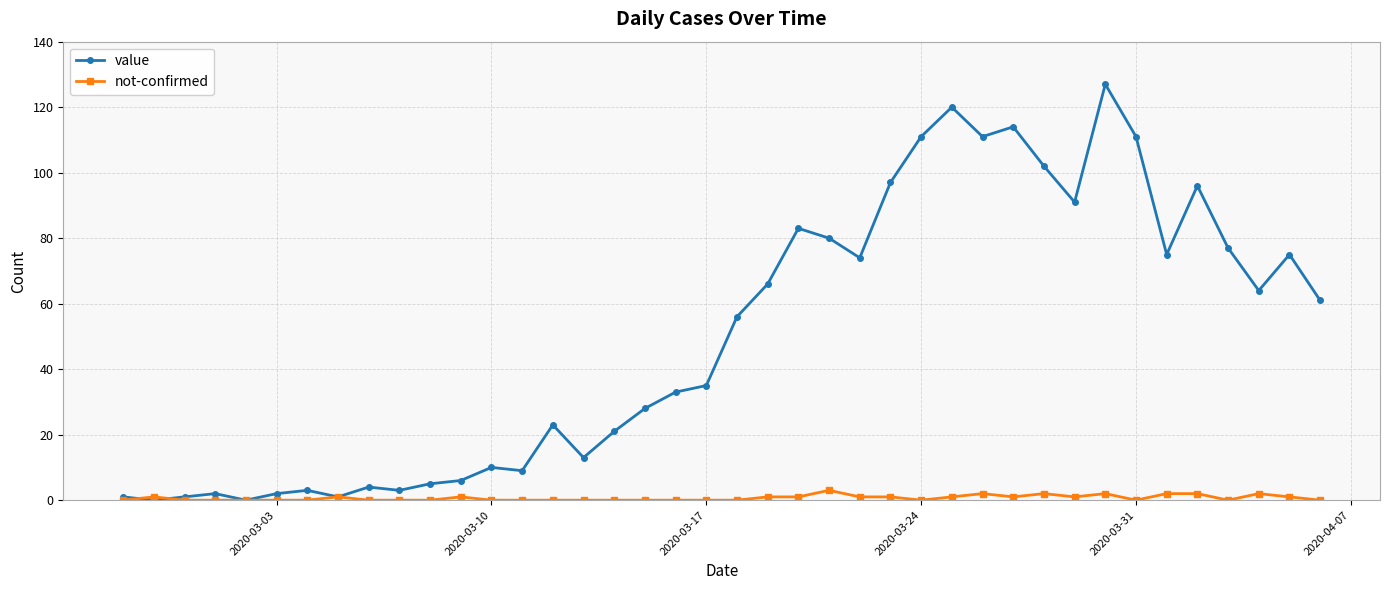

What is the maximum value for value?

127